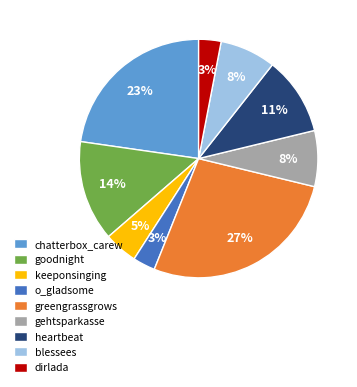

Which slice is the largest?

greengrassgrows